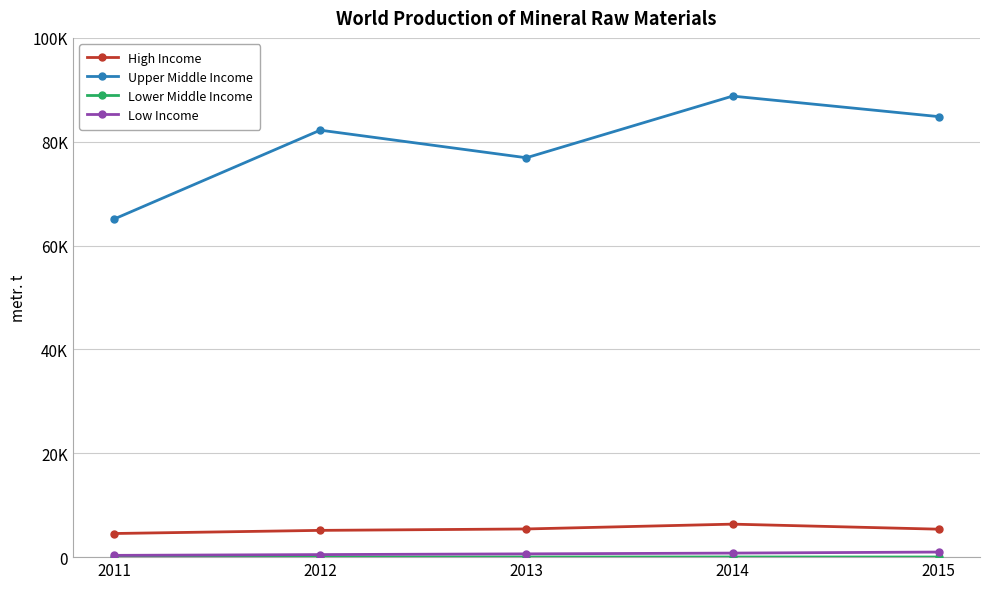

True or false: High Income and Upper Middle Income cross at least once.

False